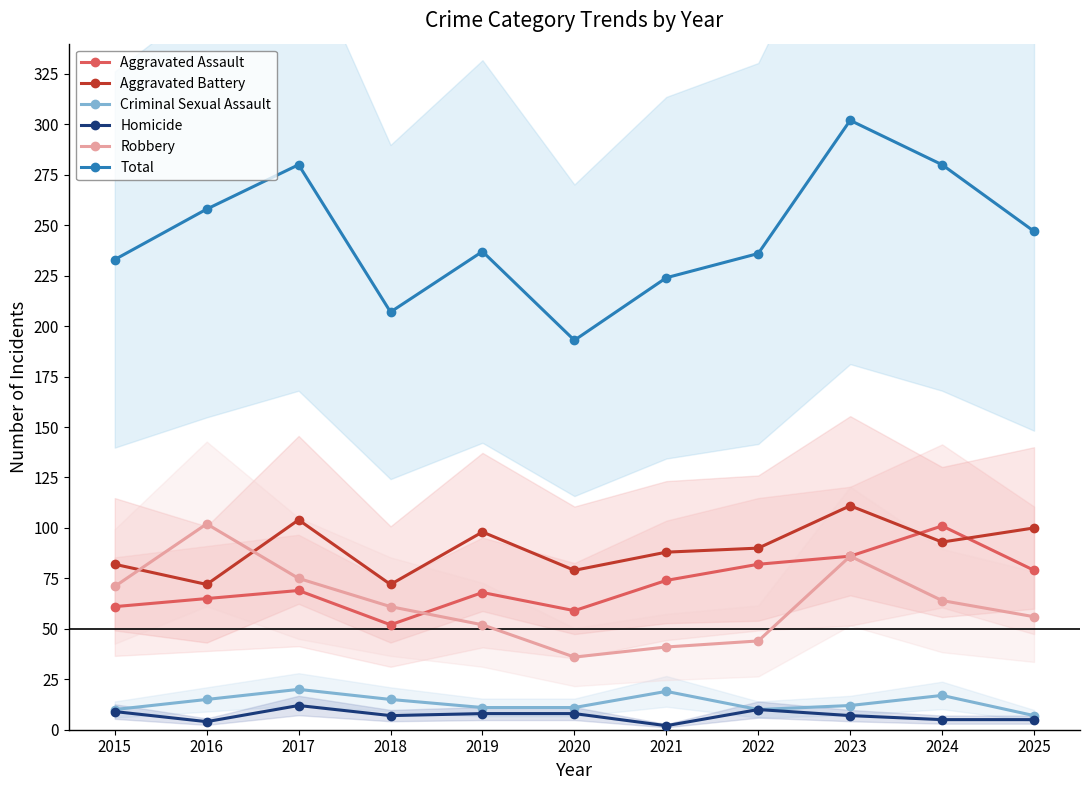

What is the maximum value for Homicide?

12